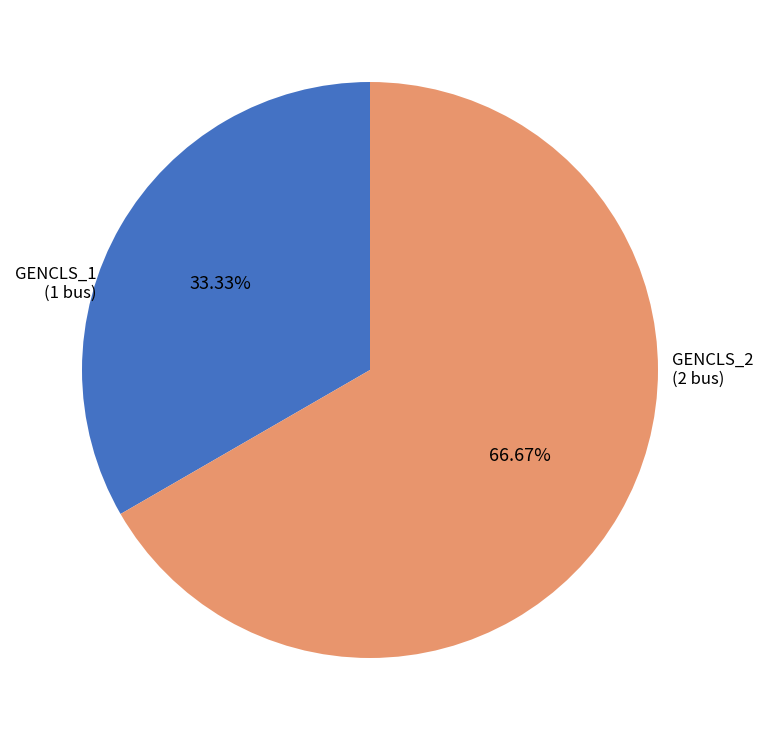

Does any single category account for the majority?

Yes